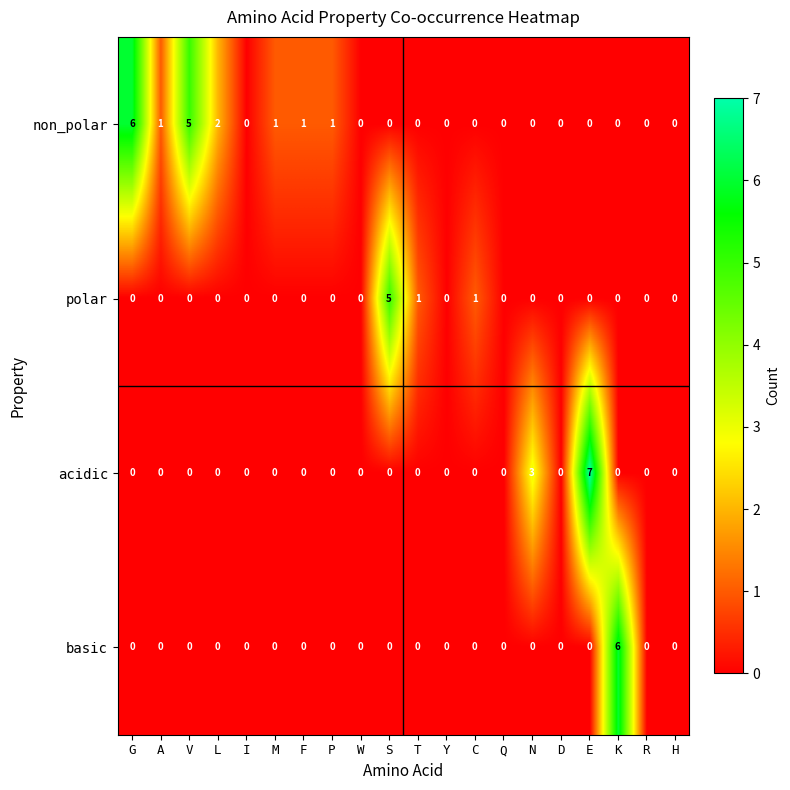

True or false: non_polar has a value of 3 at L.

False